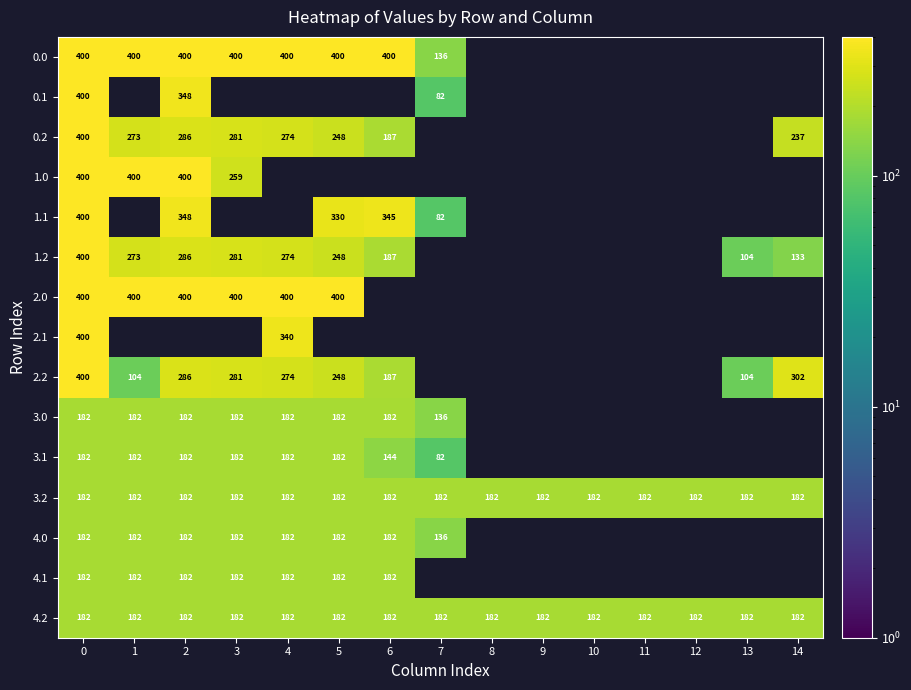

The value of 1.1 at 6 is 488. True or false?

False